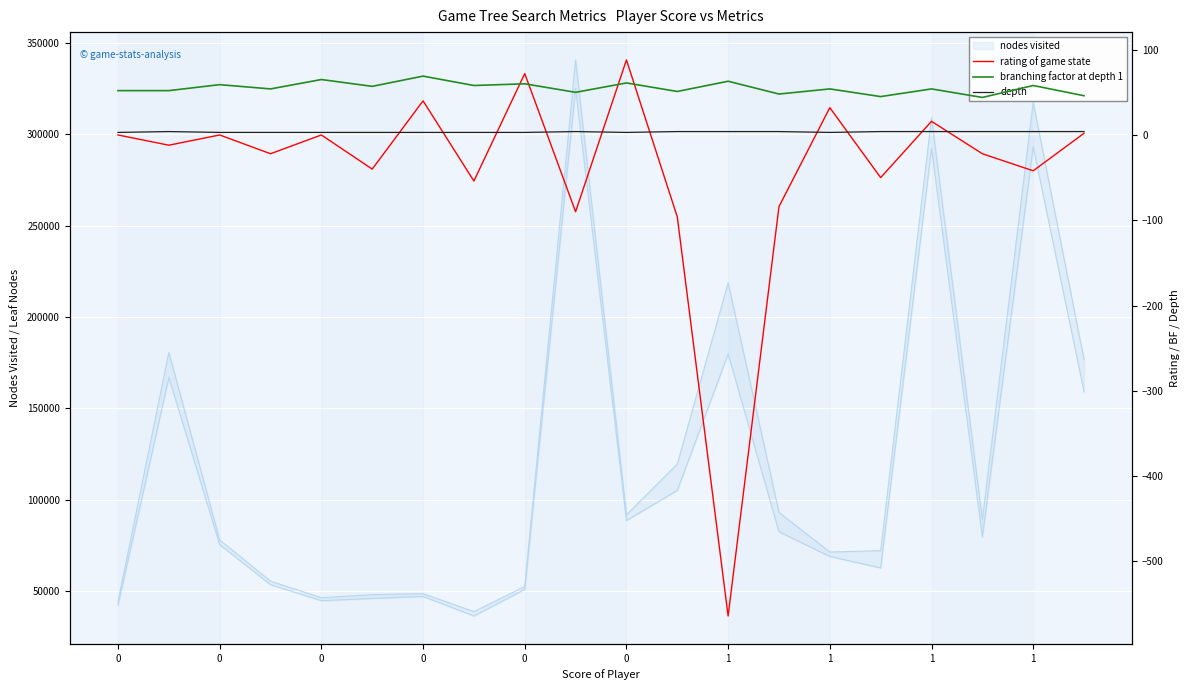

Is this an area chart (filled region under the line)?

No